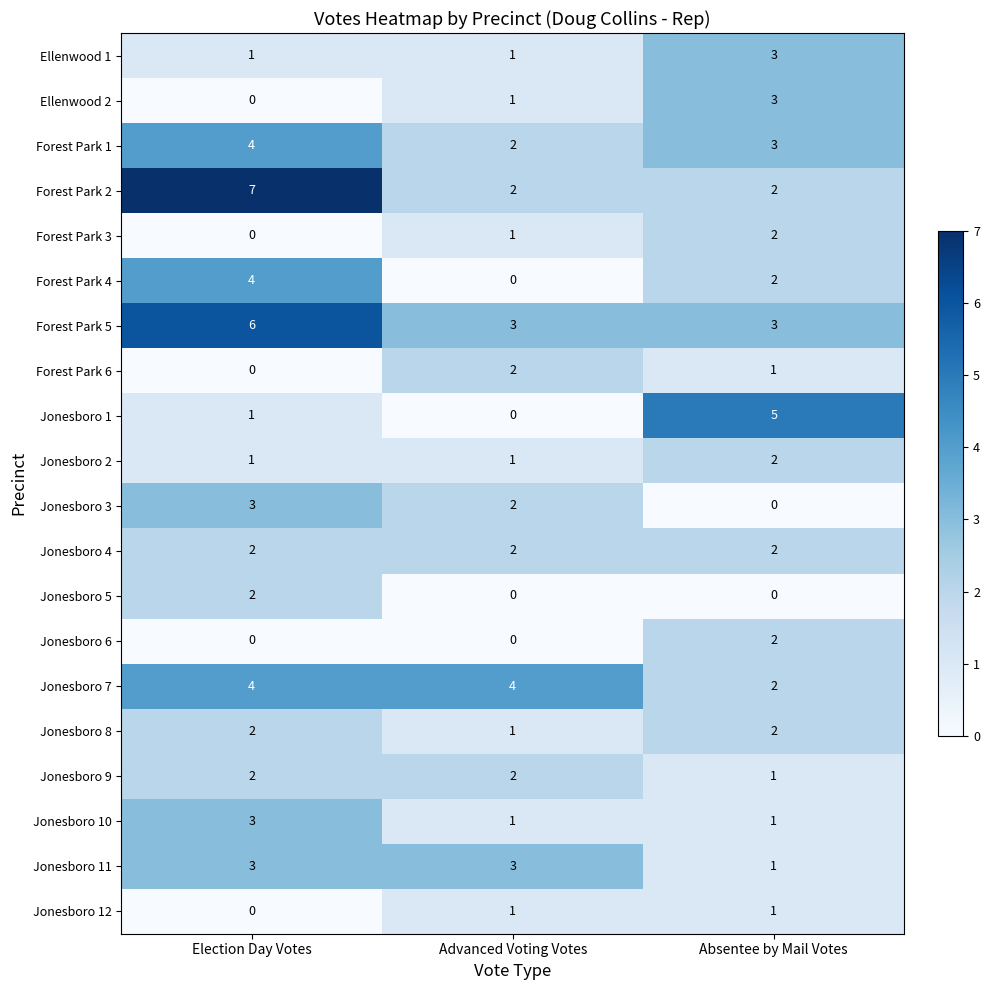

The value of Ellenwood 2 at Absentee by Mail Votes is 3. True or false?

True